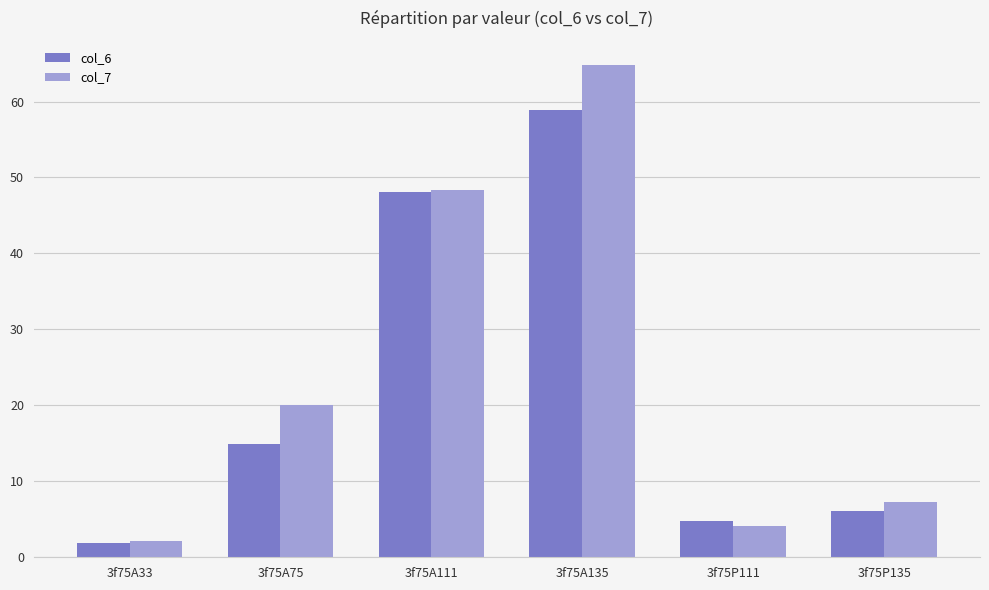

What is the spread (max minus min) of values at 3f75P111?

0.7